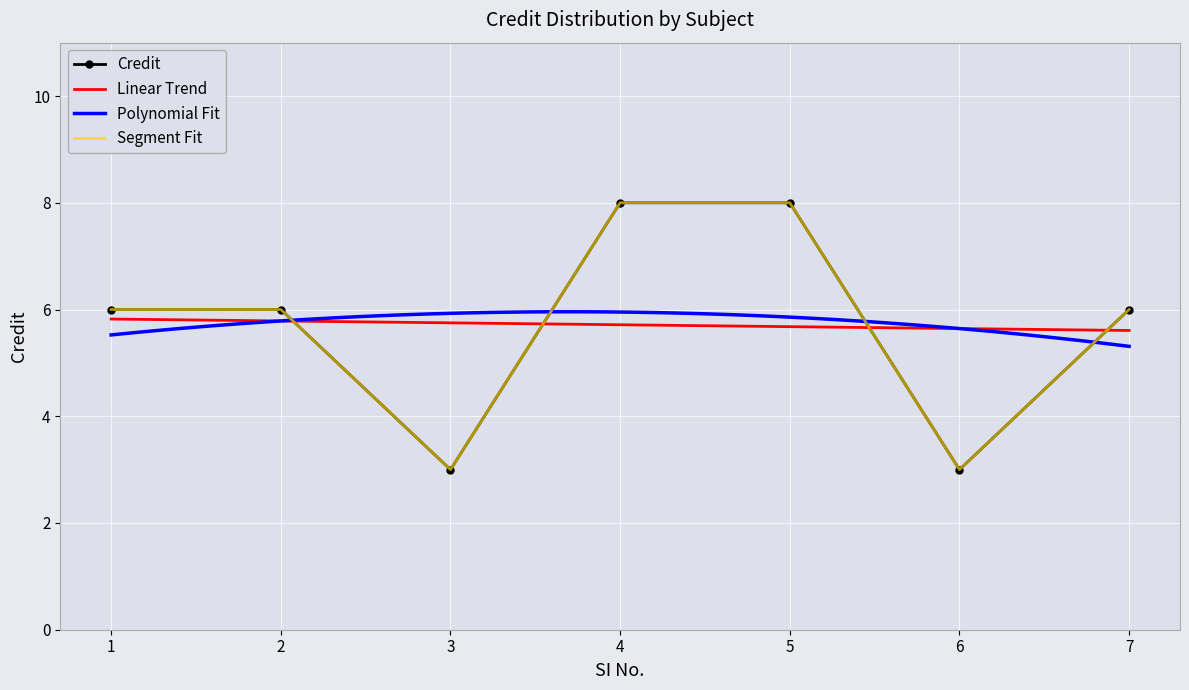

Reading left to right, list all the values displayed in this chart.

6	6	3	8	8	3	6